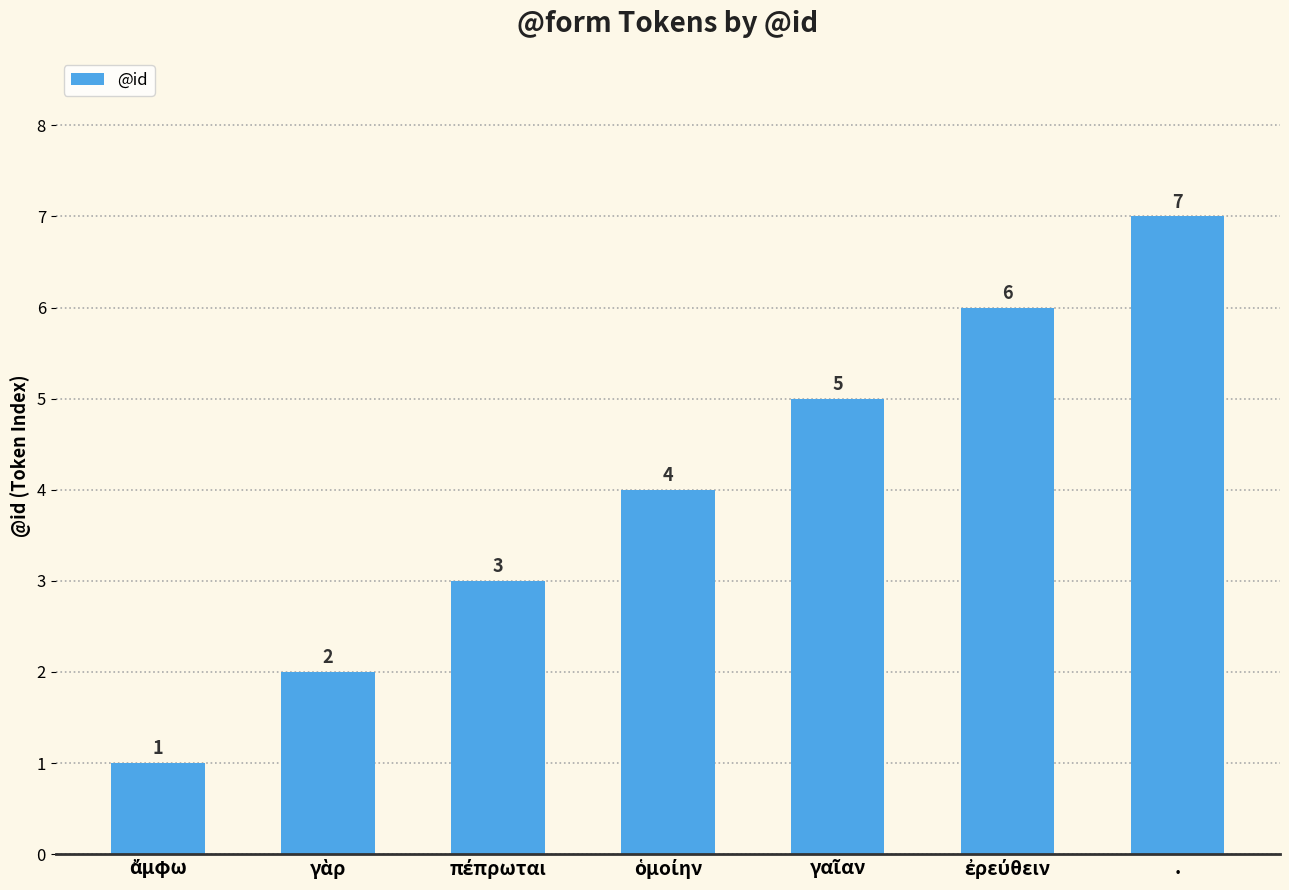

Is it true that the value at . is 4?

False